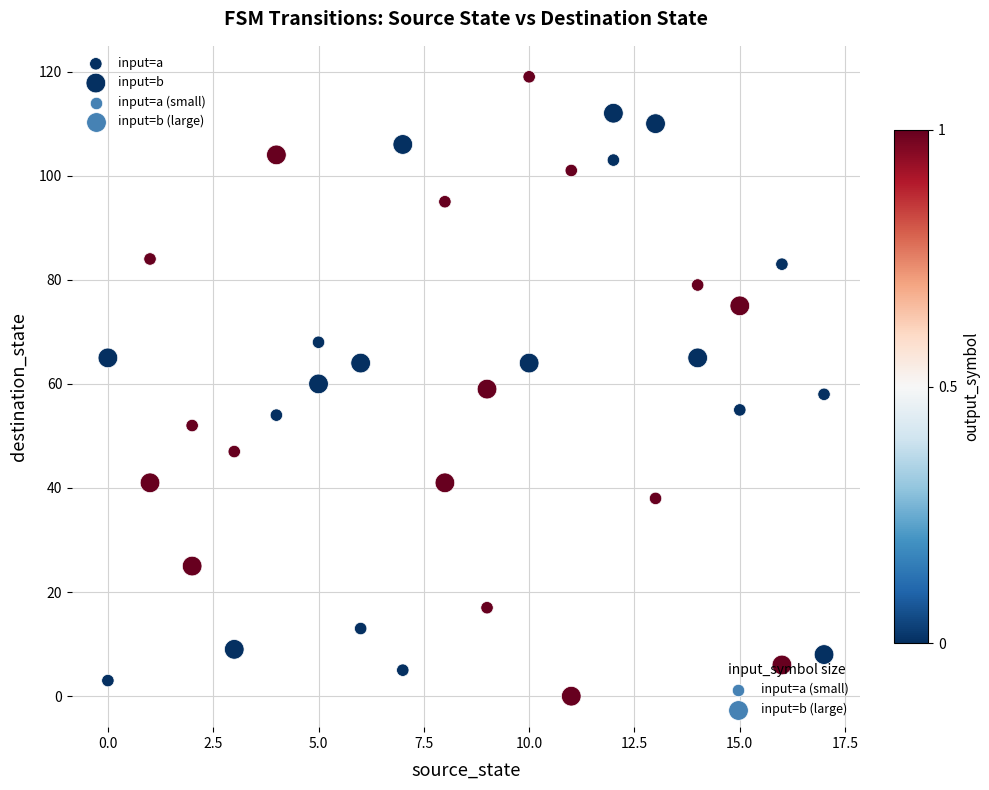

How many data points are displayed?

36